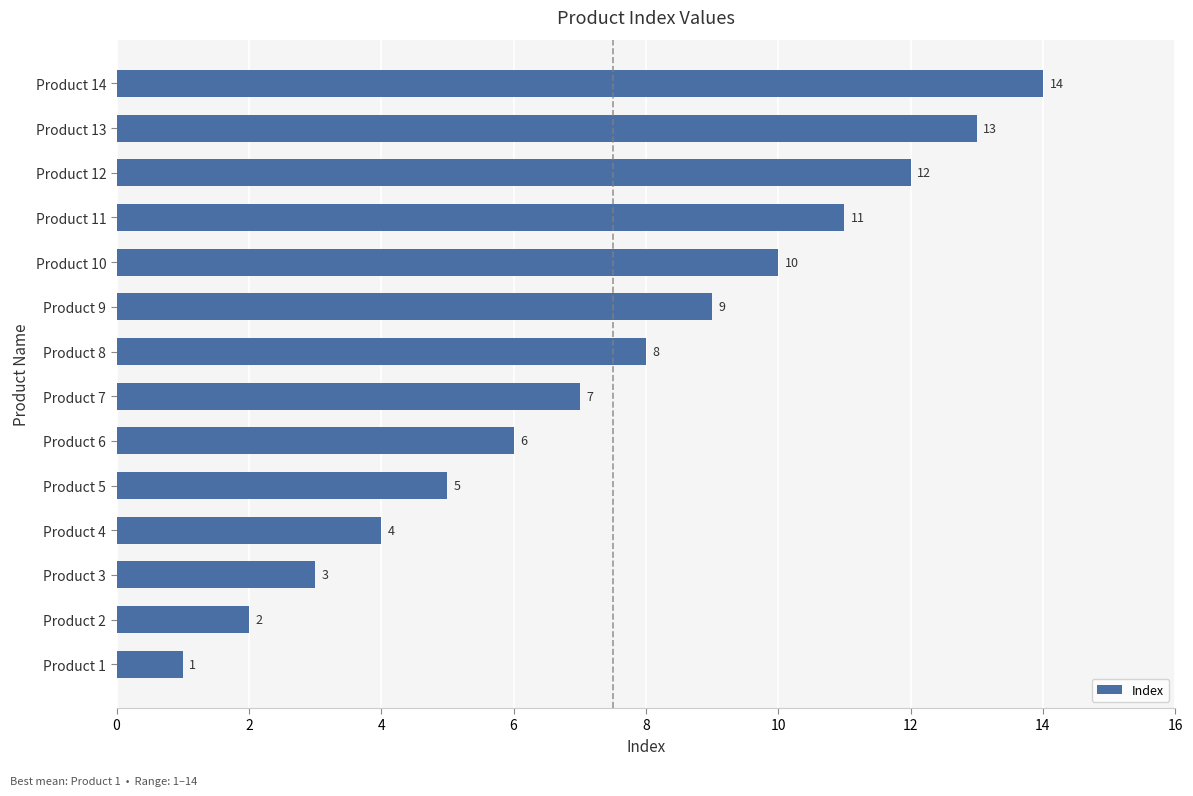

How many series are shown in this chart?

1